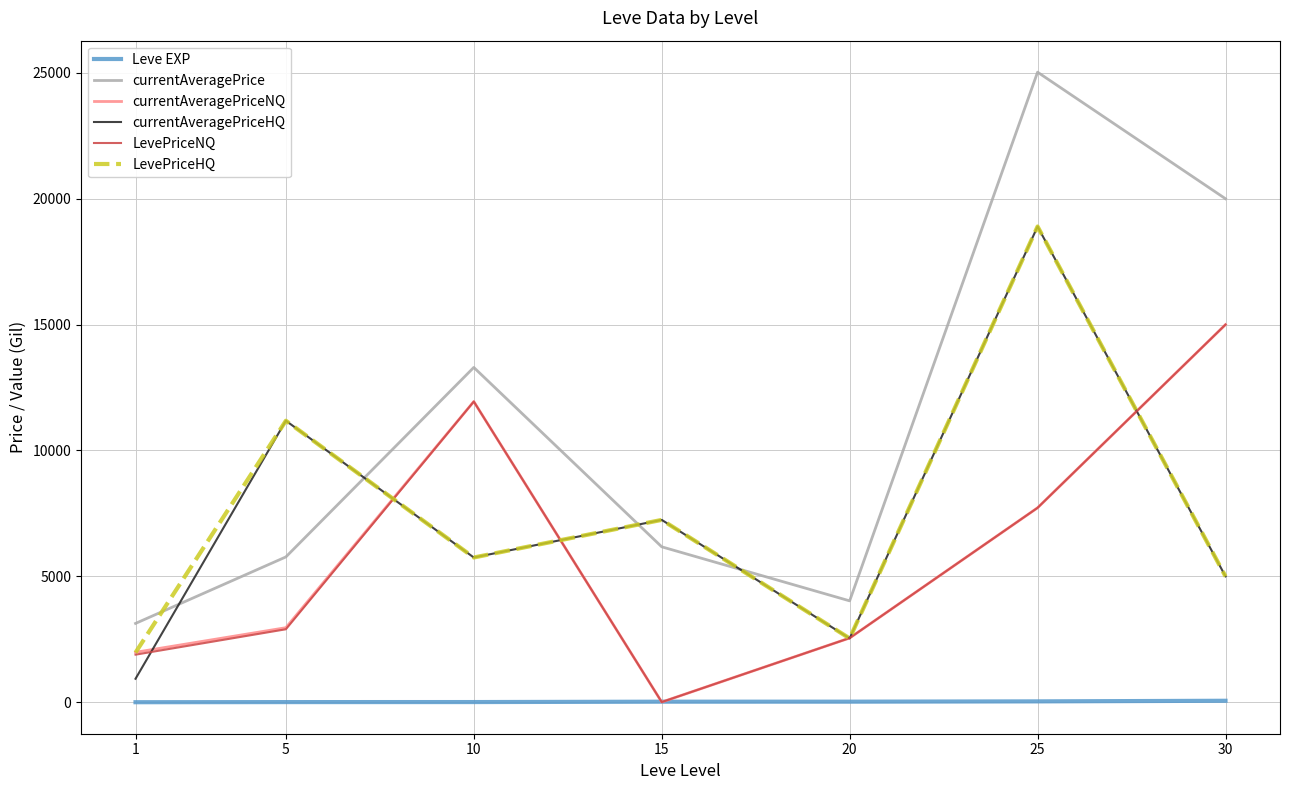

True or false: currentAveragePriceHQ and currentAveragePriceNQ cross at least once.

True